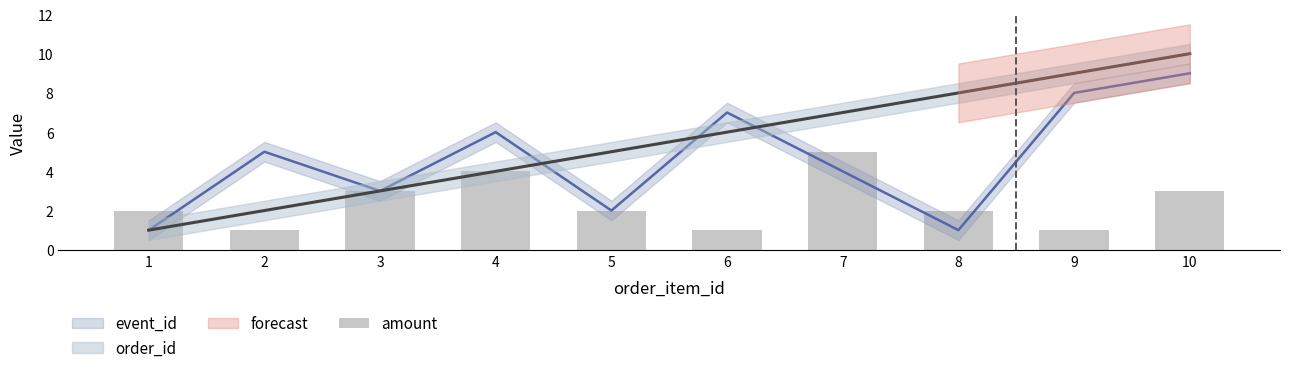

True or false: the data shows 4 at 4.

True